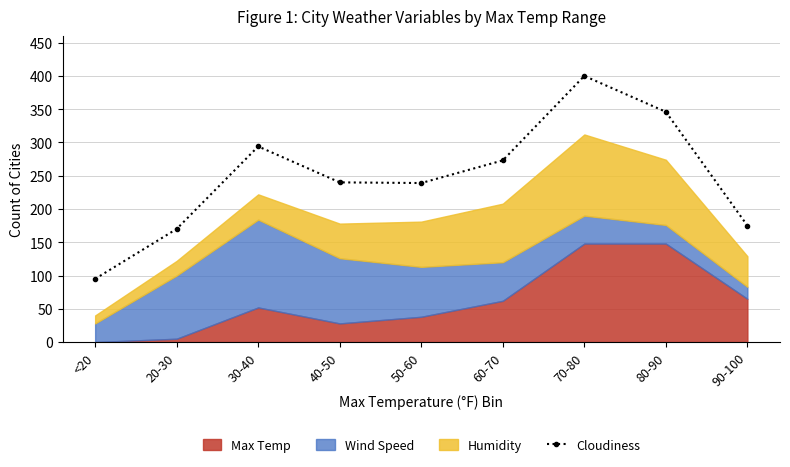

Rank the categories by value from lowest to highest.

<20, 20-30, 90-100, 50-60, 40-50, 60-70, 30-40, 80-90, 70-80